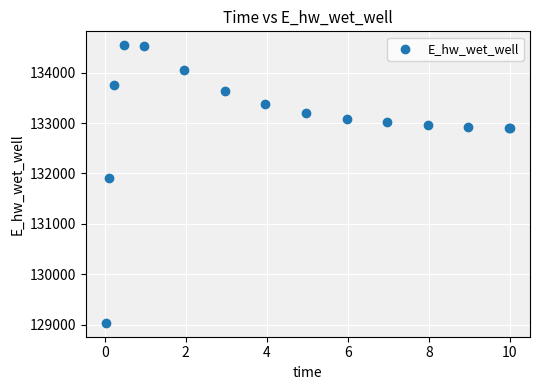

What Y value in the scatter plot is closest to 131791?

131910.7